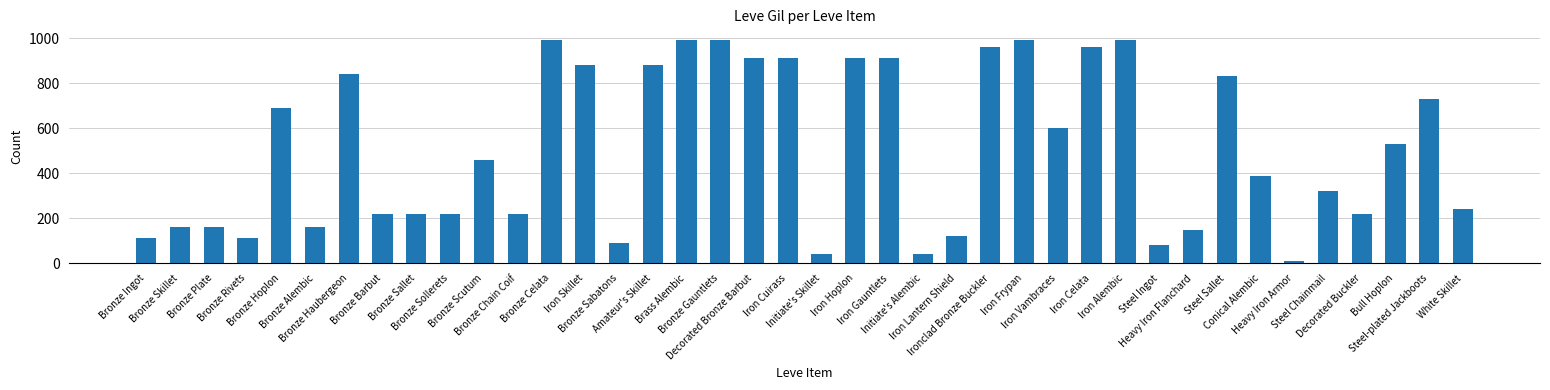

Count the number of categories in the chart.

40